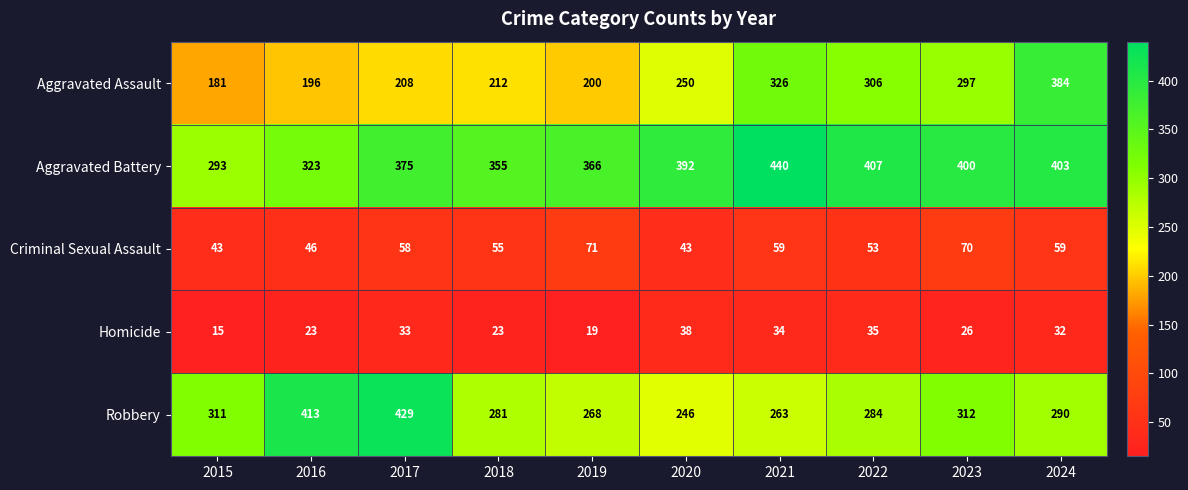

True or false: Aggravated Assault has a value of 208 at 2017.

True